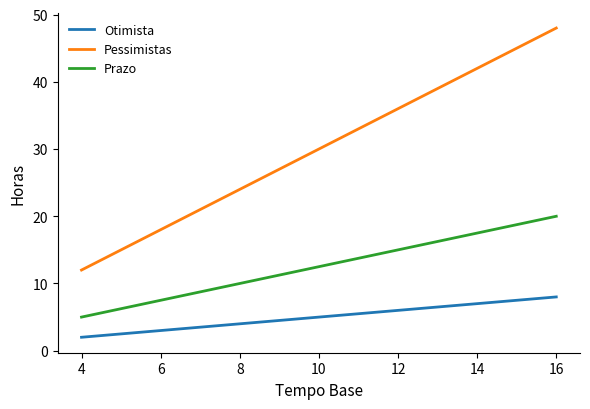

Is the value of Pessimistas at 16 greater than the value of Otimista at 4?

Yes